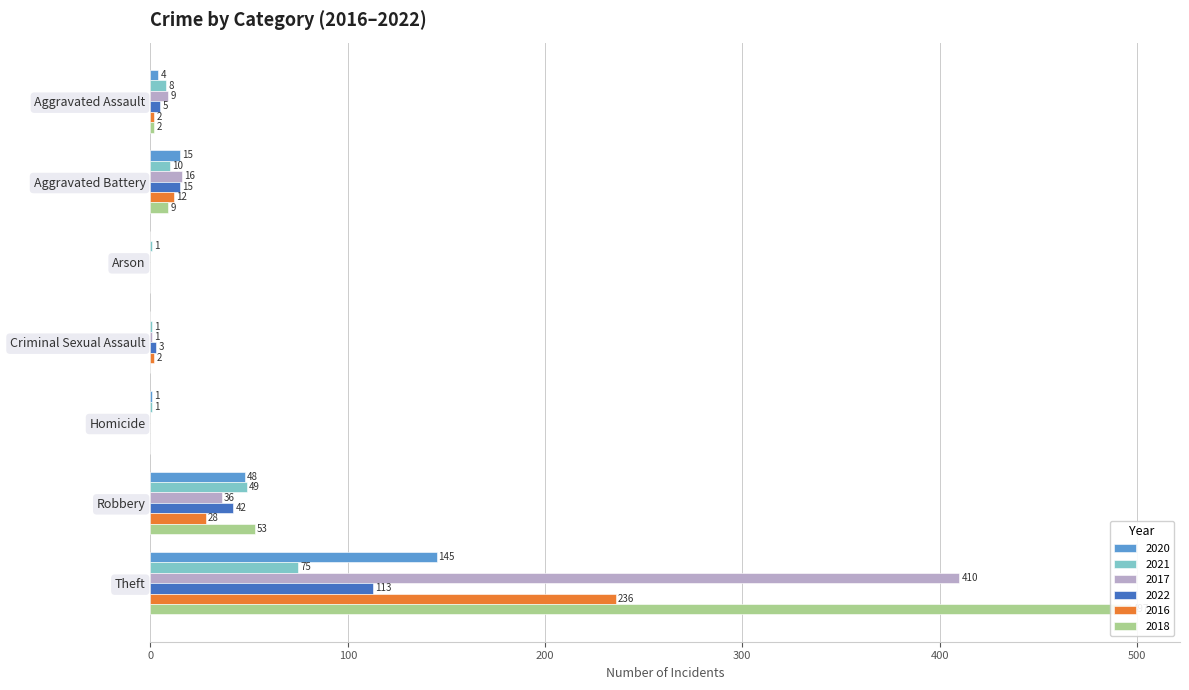

How many values in the 2022 series exceed 5?

3